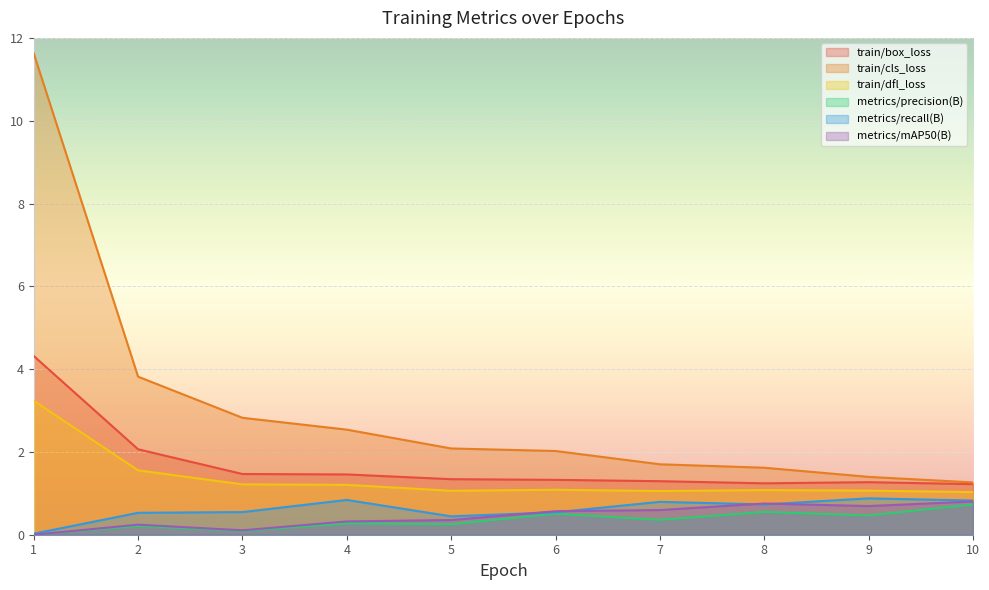

Does the chart display data point markers on the line(s)?

No